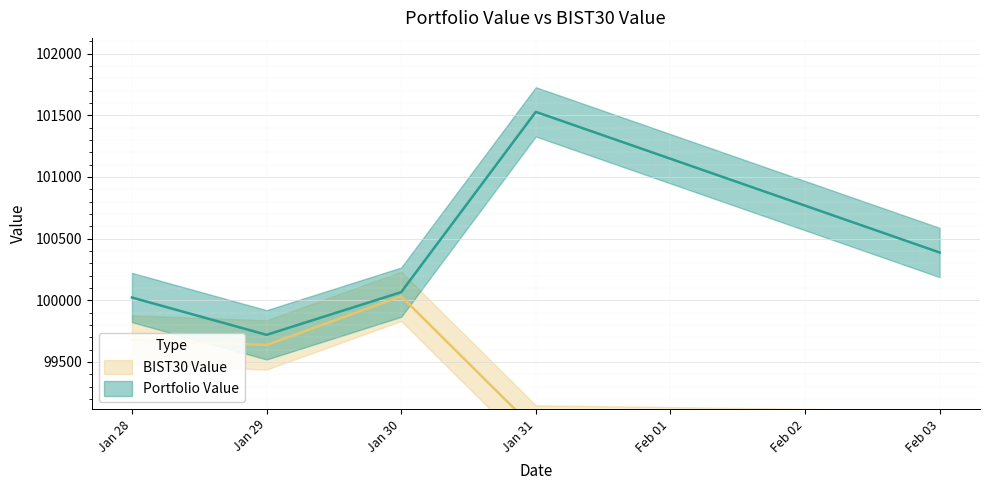

At which category does Portfolio Value reach its first local valley?

Jan 29